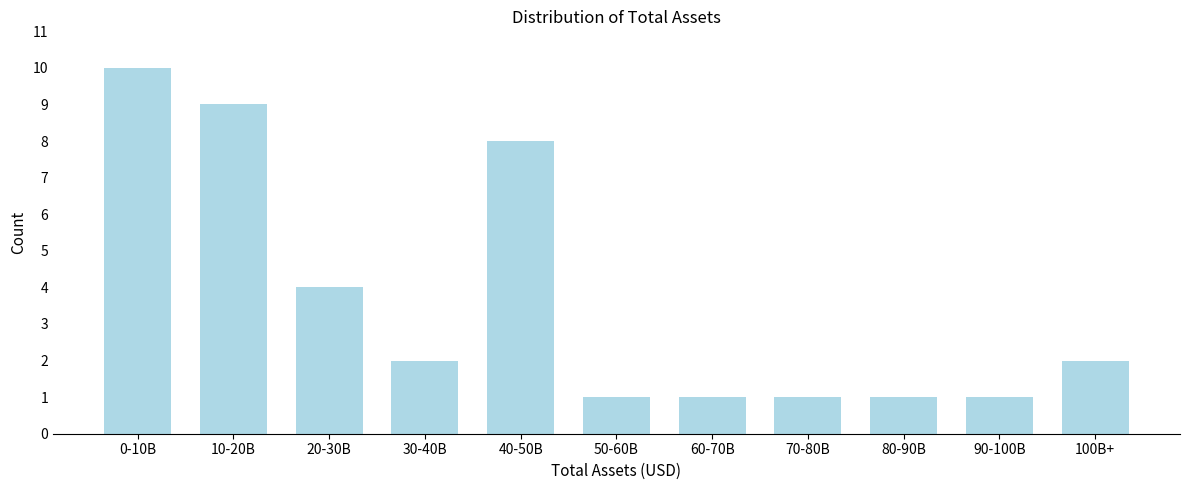

Reading right to left, list all the values displayed in this chart.

100B+=2	90-100B=1	80-90B=1	70-80B=1	60-70B=1	50-60B=1	40-50B=8	30-40B=2	20-30B=4	10-20B=9	0-10B=10